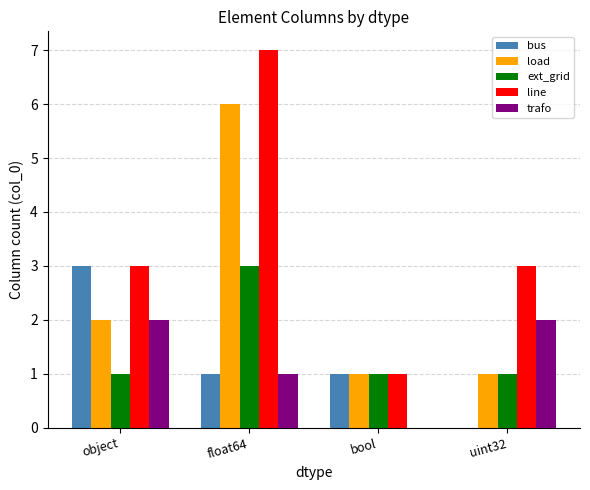

What is the greatest value displayed?

7